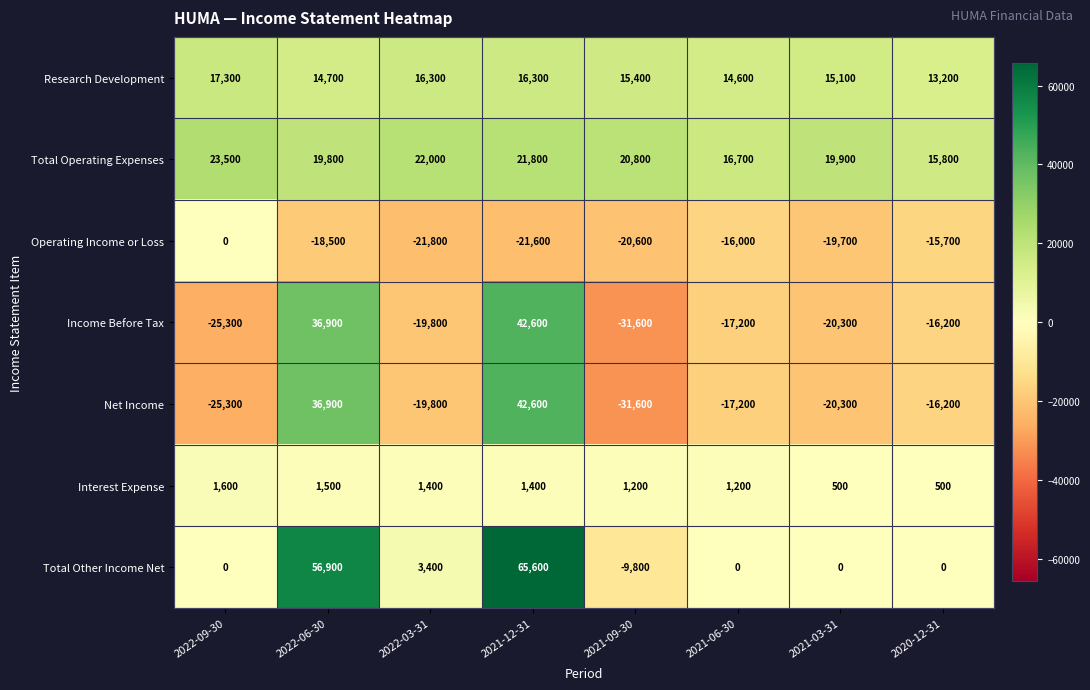

Which series has the largest range (max minus min)?

Total Other Income Net